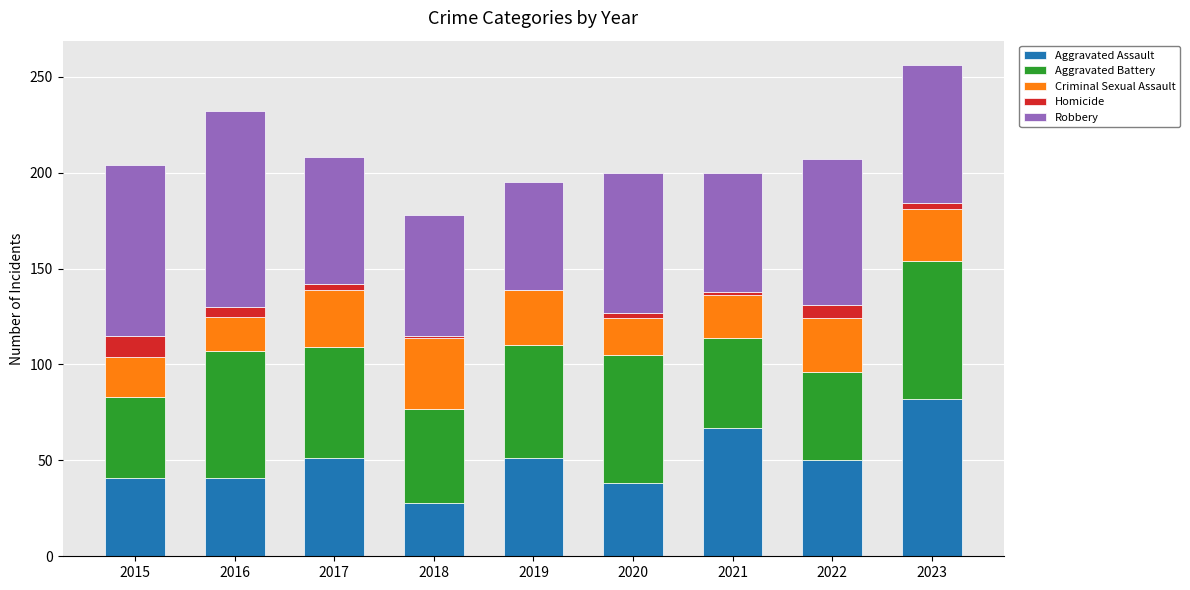

True or false: Aggravated Assault has a value of 34 at 2021.

False